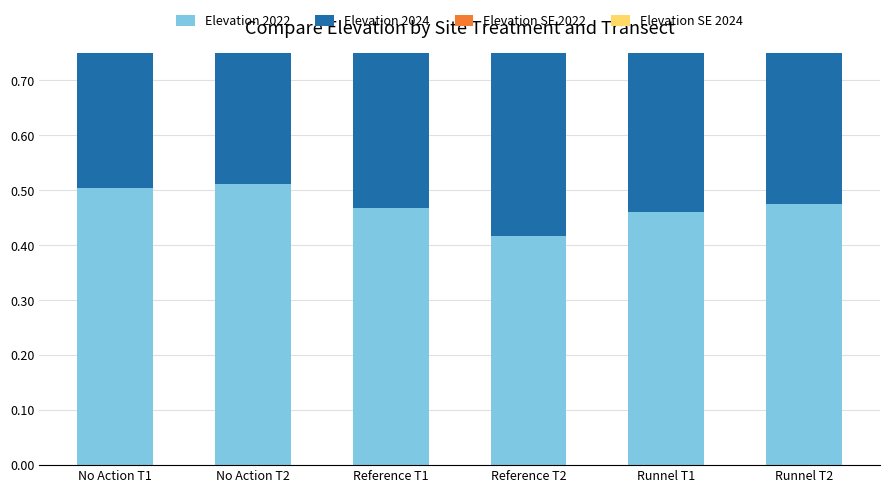

How many bars are there in each group?

4